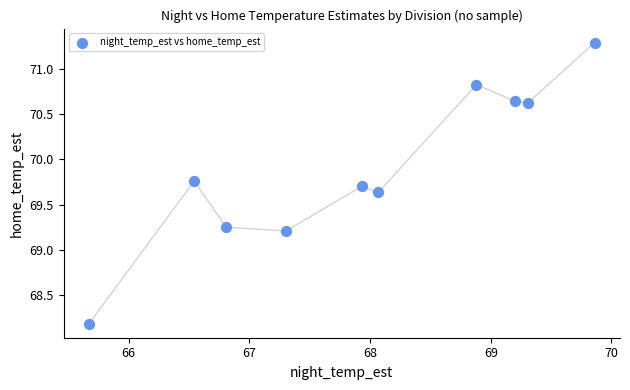

What is the average X value?

68.0